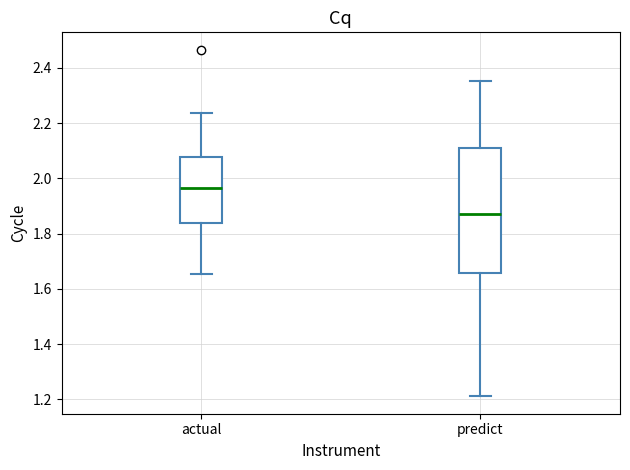

Reading left to right, transcribe this box plot: for each box, give where its median line is, the range the box spans, and where its two whiskers end, as read against the y-axis. The values are not printed on the chart, so give them approximately, as read against the axis.

actual: median 1.96, box 1.84 to 2.08, whiskers 1.66 to 2.24
predict: median 1.88, box 1.66 to 2.12, whiskers 1.22 to 2.36